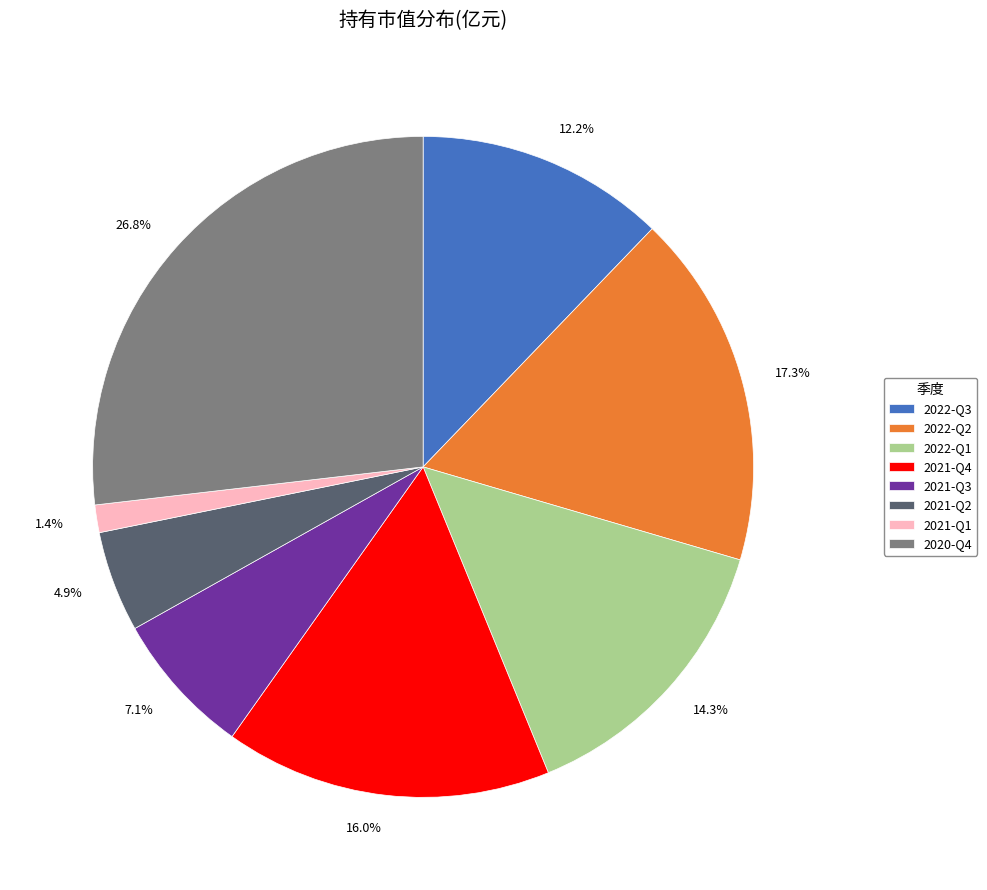

Is it true that 2022-Q1 is 14% of the pie?

True